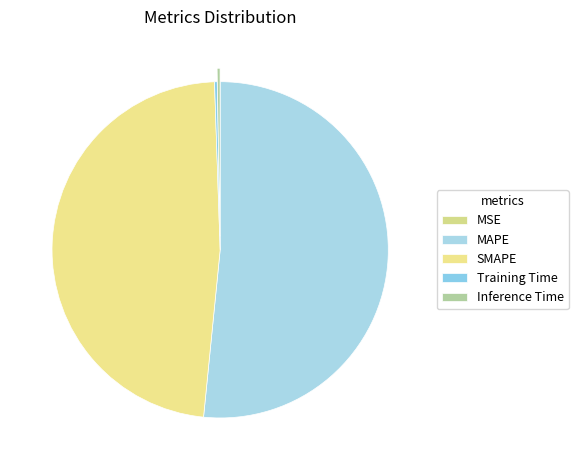

Rank the categories by value from lowest to highest.

MSE, Training Time, Inference Time, SMAPE, MAPE